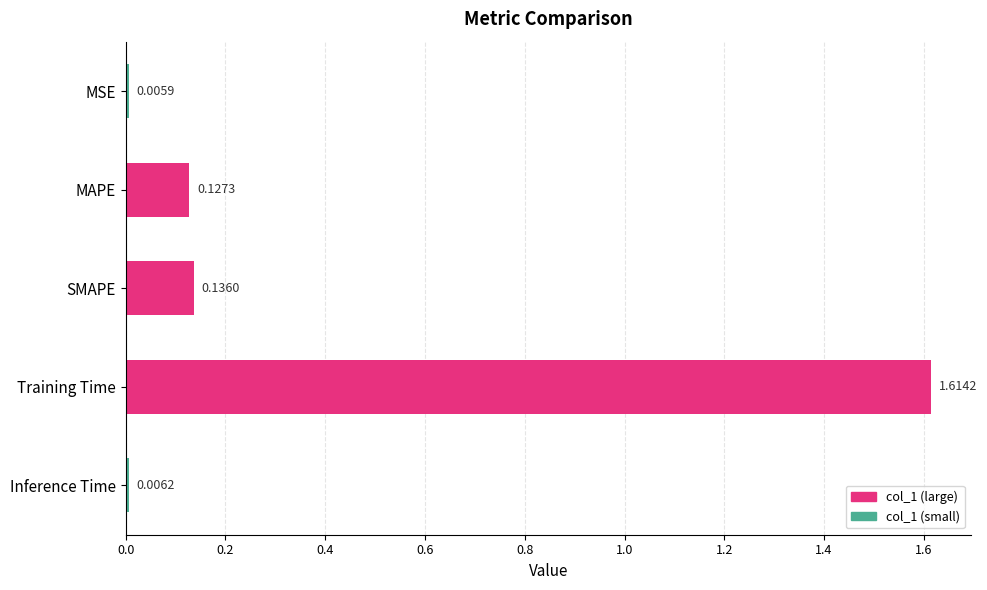

Between SMAPE and Training Time, which is larger?

Training Time